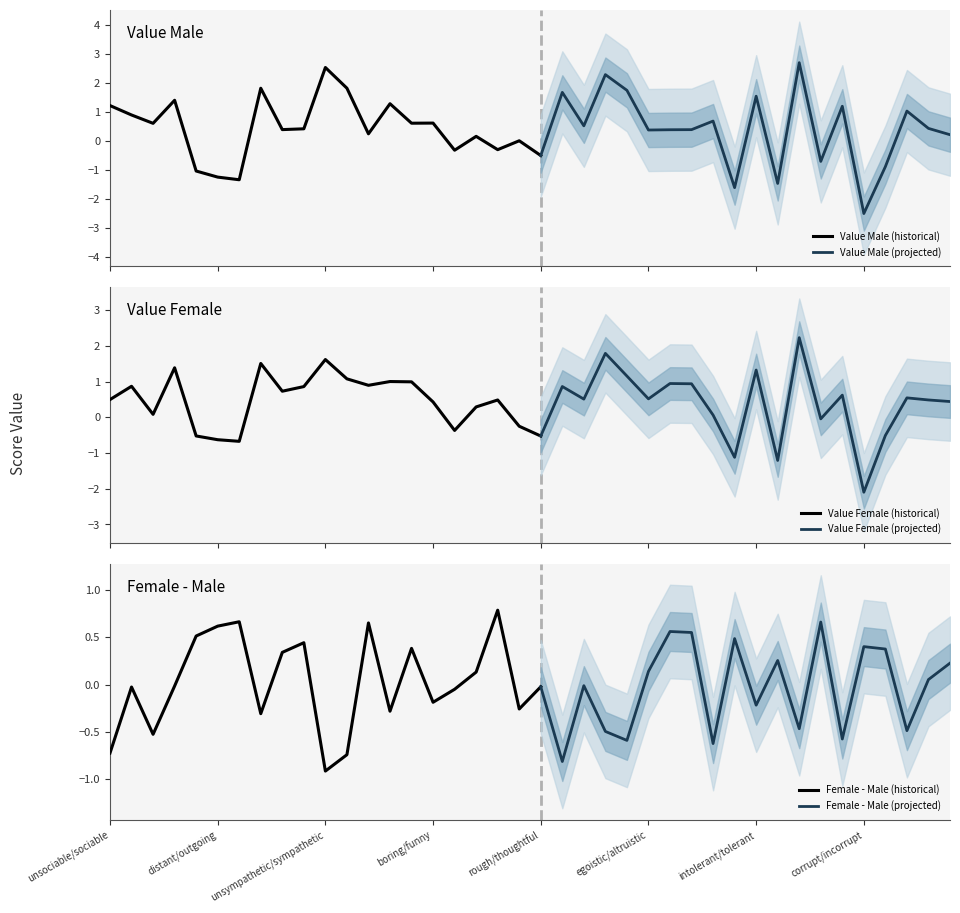

What is the sum of all Value_Female values?

17.3